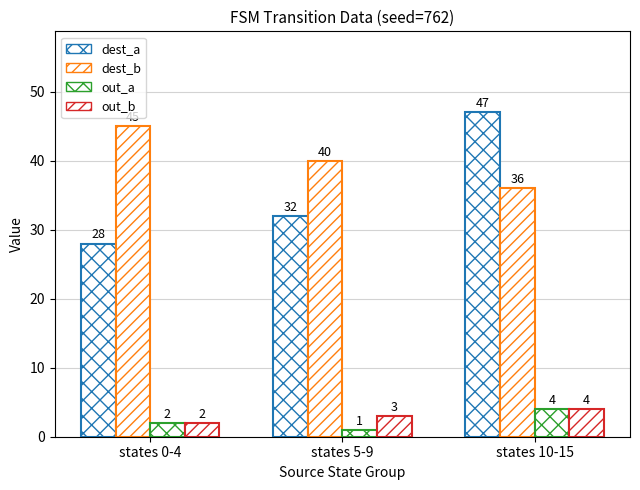

Is the value of out_b at states 0-4 greater than the value of dest_a at states 0-4?

No